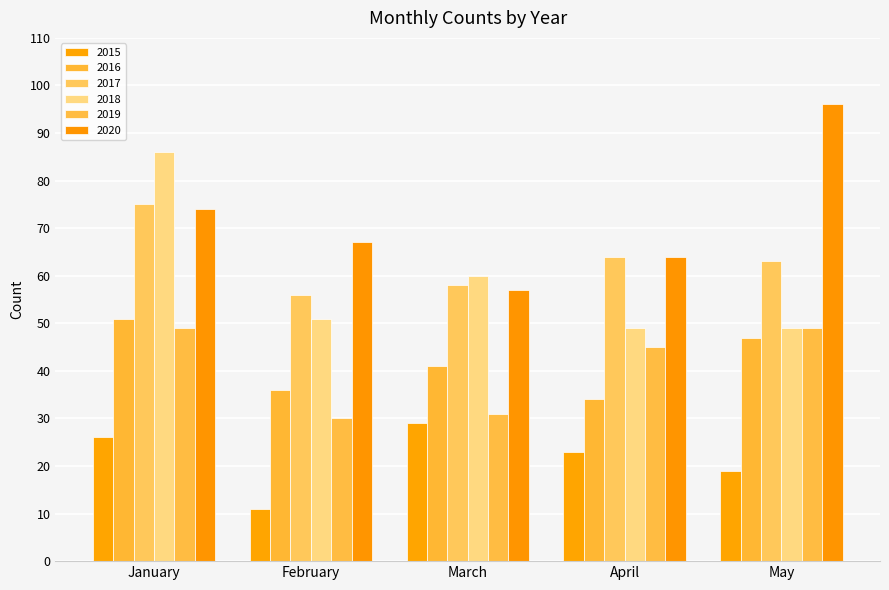

True or false: 2019 has a value of 33 at January.

False